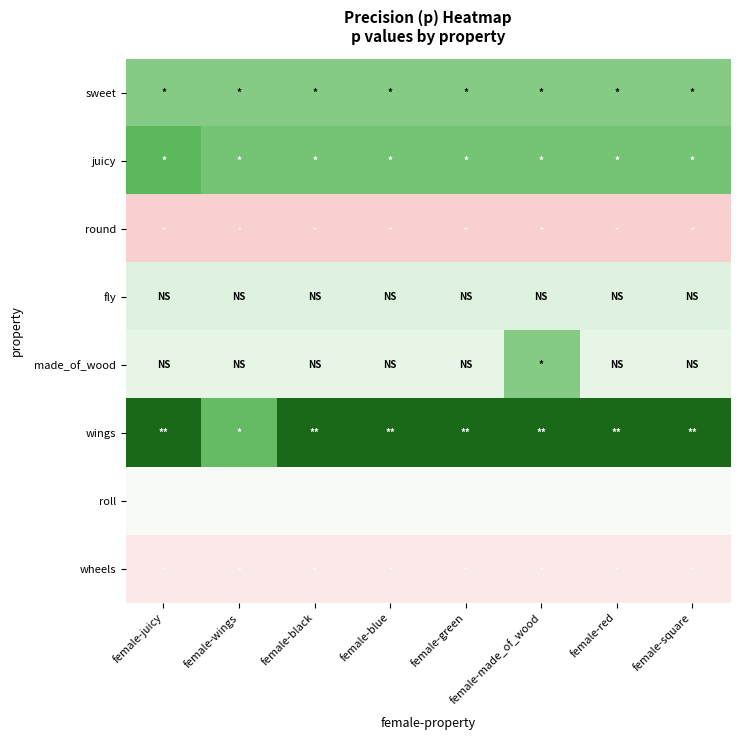

Which has a higher value, female-square or female-red?

female-square